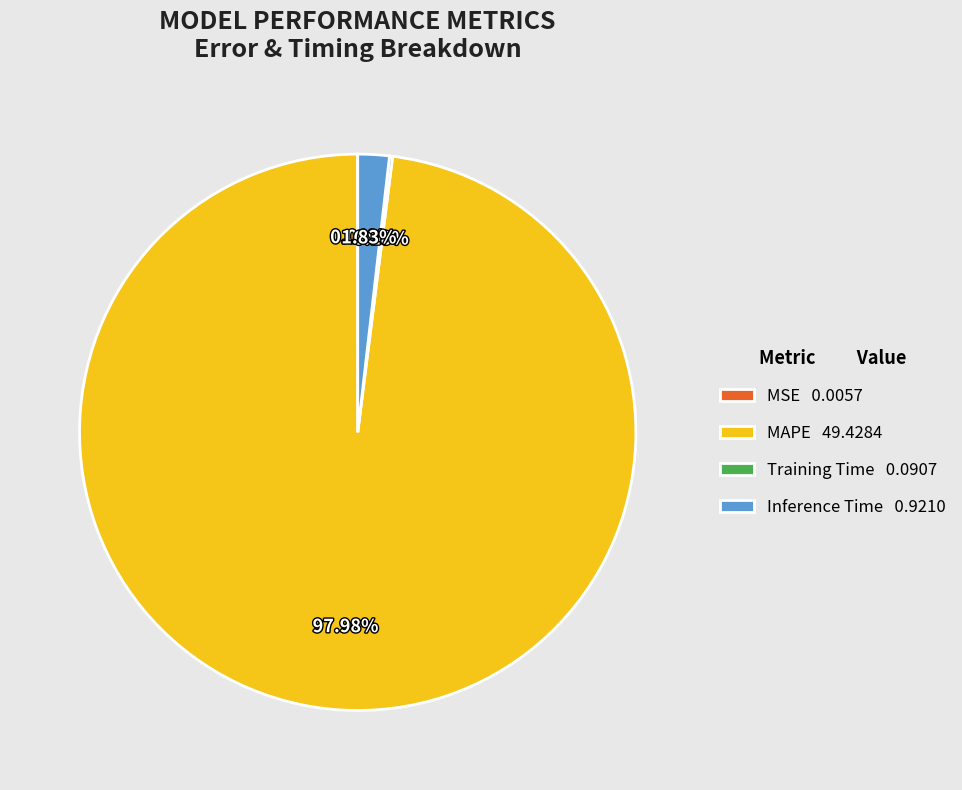

Is MAPE 49.4284 the majority of the pie?

Yes